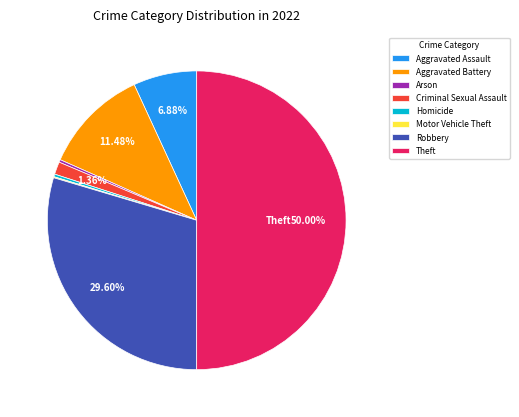

Which slice is the largest?

Theft